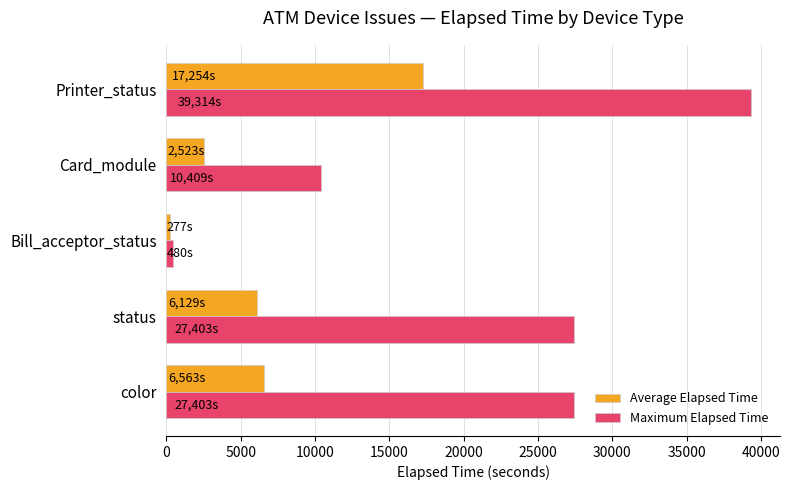

At which category is the sum across all series the highest?

Printer_status